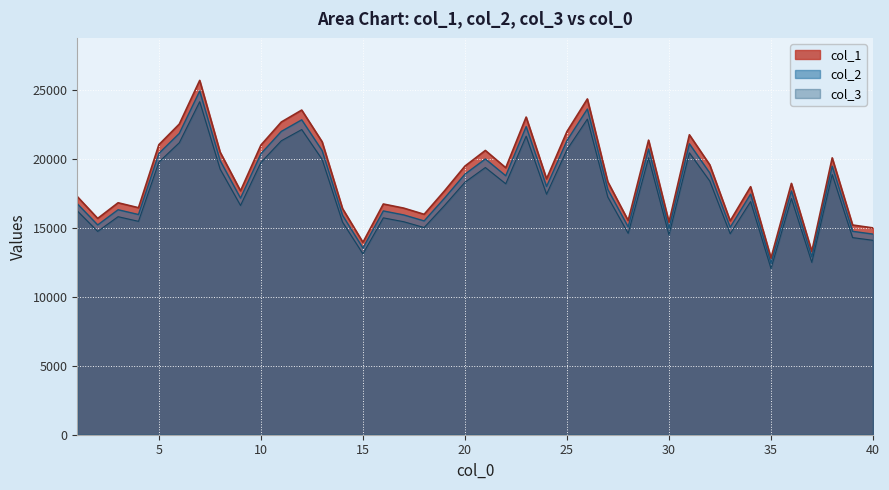

Reading left to right, extract all data points from this chart.

col_1: 1=17262.5	2=15679.6	3=16814.6	4=16456.2	5=21025.7	6=22519.0	7=25684.8	8=20488.1	9=17680.7	10=20995.8	11=22668.3	12=23534.4	13=21234.7	14=16396.4	15=13947.4	16=16725.0	17=16426.3	18=15978.3	19=17680.7	20=19472.6	21=20607.5	22=19353.2	23=23026.7	24=18546.8	25=21981.4	26=24340.8	27=18337.7	28=15530.3	29=21354.2	30=15410.9	31=21742.4	32=19562.2	33=15500.5	34=17979.3	35=12812.5	36=18218.3	37=13290.4	38=20070.0	39=15201.8	40=14992.7
col_2: 1=16744.7	2=15209.3	3=16310.1	4=15962.5	5=20394.9	6=21843.4	7=24914.2	8=19873.4	9=17150.3	10=20365.9	11=21988.2	12=22828.4	13=20597.7	14=15904.5	15=13529.0	16=16223.2	17=15933.5	18=15499.0	19=17150.3	20=18888.5	21=19989.3	22=18772.6	23=22335.9	24=17990.4	25=21321.9	26=23610.6	27=17787.6	28=15064.4	29=20713.6	30=14948.5	31=21090.2	32=18975.4	33=15035.4	34=17440.0	35=12428.1	36=17671.7	37=12891.7	38=19467.9	39=14745.7	40=14543.0
col_3: 1=16226.8	2=14738.9	3=15805.7	4=15468.8	5=19764.1	6=21167.8	7=24143.7	8=19258.8	9=16619.8	10=19736.1	11=21308.2	12=22122.3	13=19960.6	14=15412.6	15=13110.6	16=15721.5	17=15440.7	18=15019.6	19=16619.8	20=18304.3	21=19371.1	22=18192.0	23=21645.1	24=17434.0	25=20662.5	26=22880.3	27=17237.5	28=14598.5	29=20072.9	30=14486.2	31=20437.9	32=18388.5	33=14570.4	34=16900.6	35=12043.8	36=17125.2	37=12492.9	38=18865.8	39=14289.7	40=14093.2